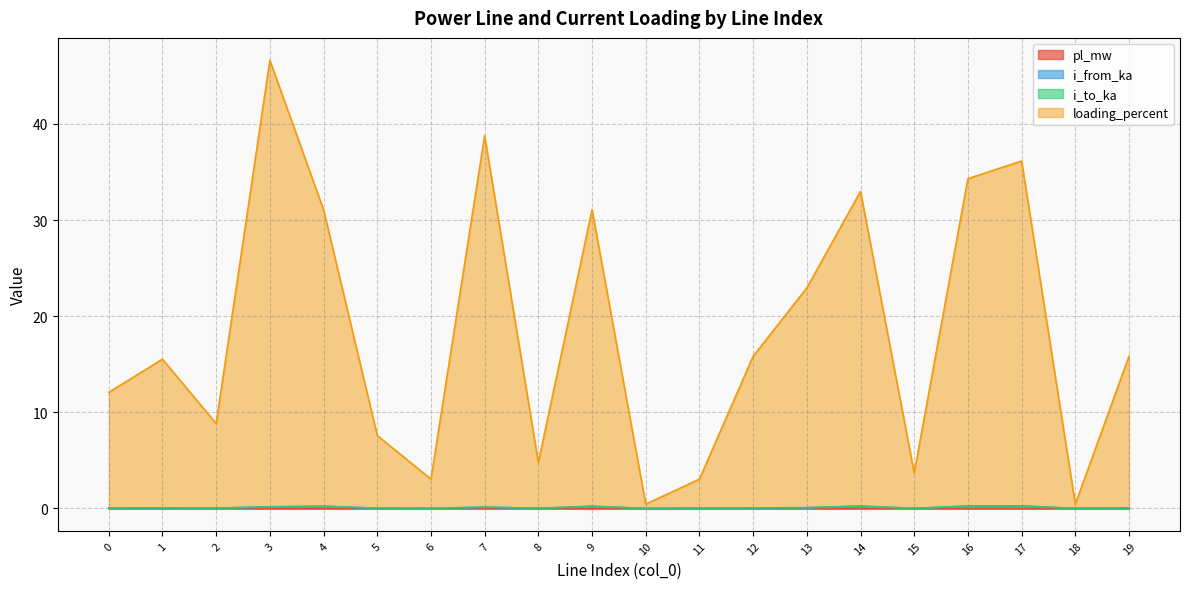

True or false: i_to_ka and loading_percent intersect in this chart.

False